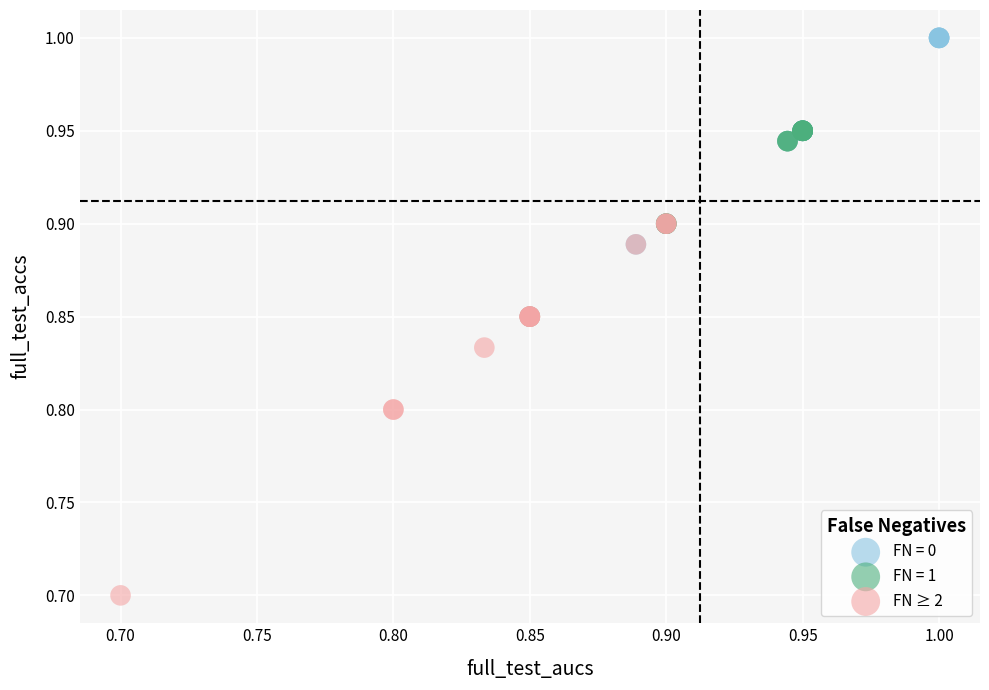

Which series reaches the minimum Y coordinate?

FN ≥ 2